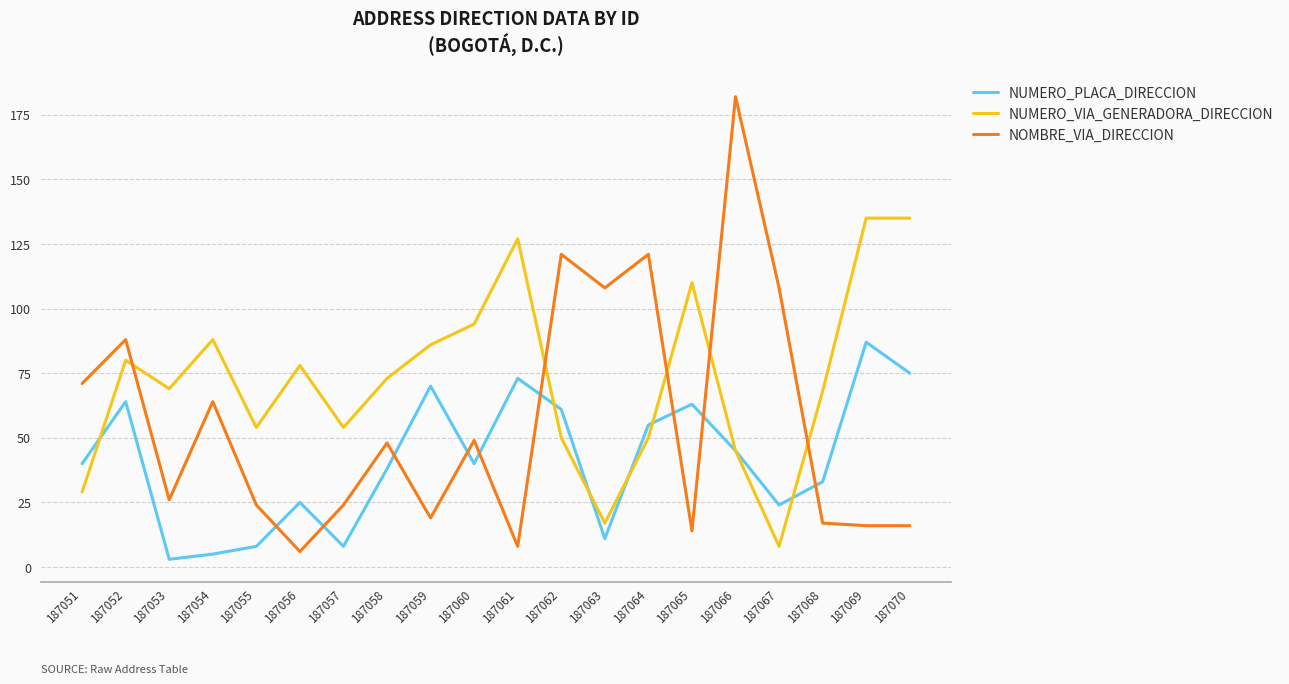

What is the total value across all series at 187054?

157